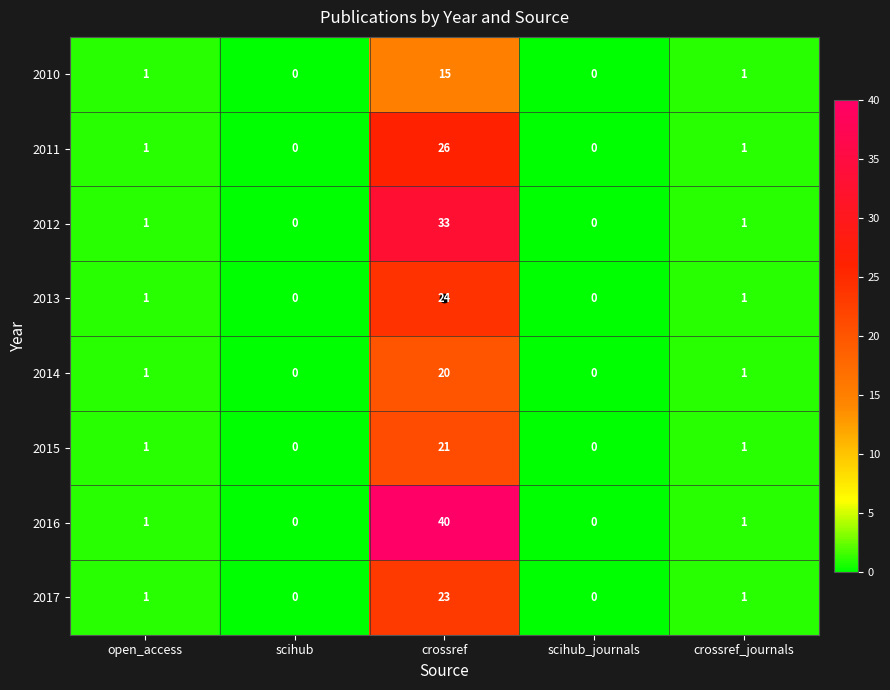

At which category is the sum across all series the highest?

crossref